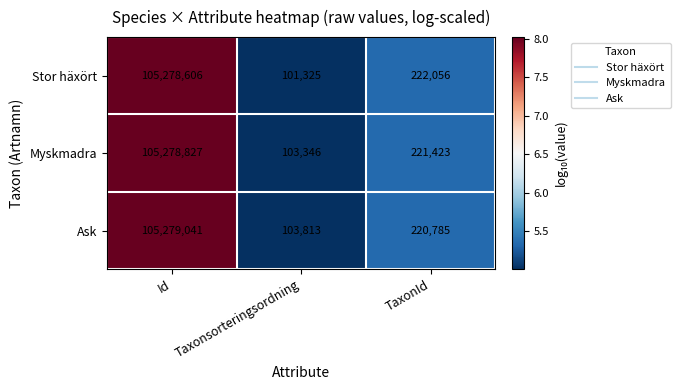

What is the smallest value displayed?

101325